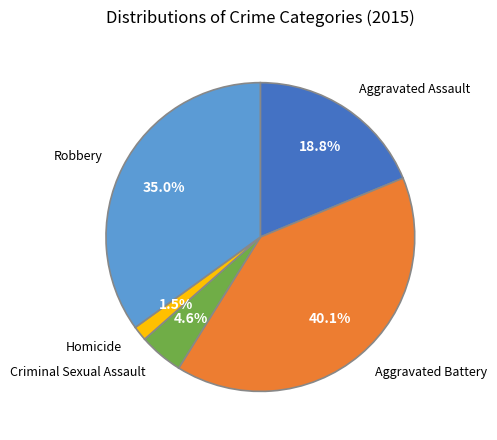

Count the number of slices in the pie.

5